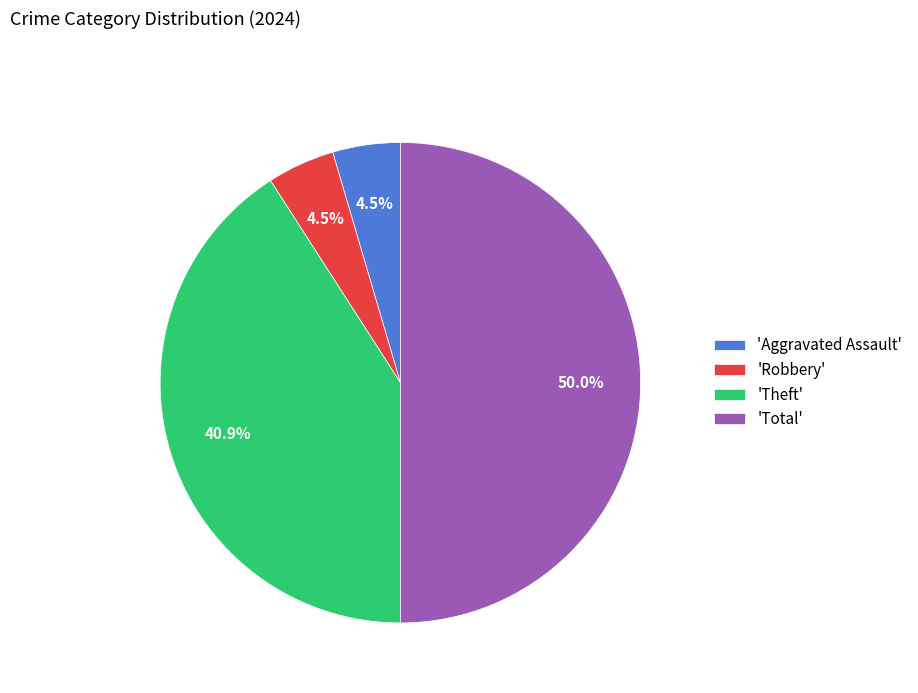

How many slices are in this pie chart?

4